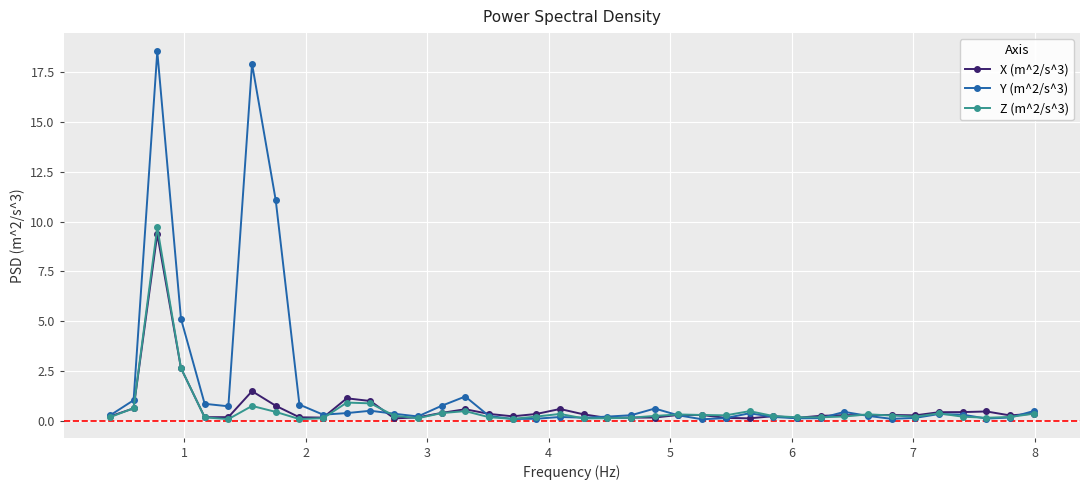

Which series has the widest spread of values?

Y (m^2/s^3)